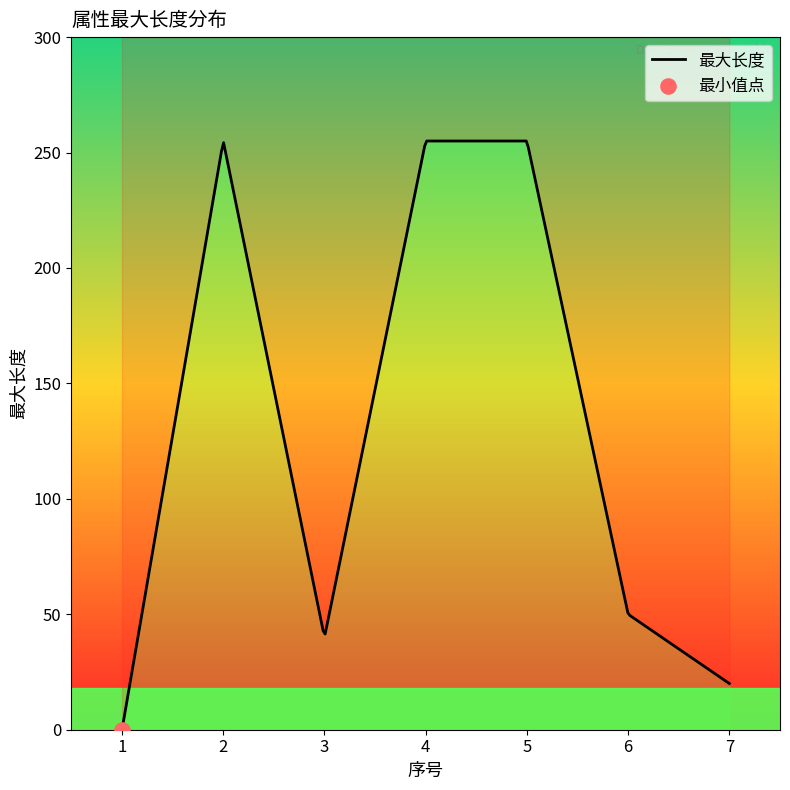

What is the change in value from 3 to 4?

+215